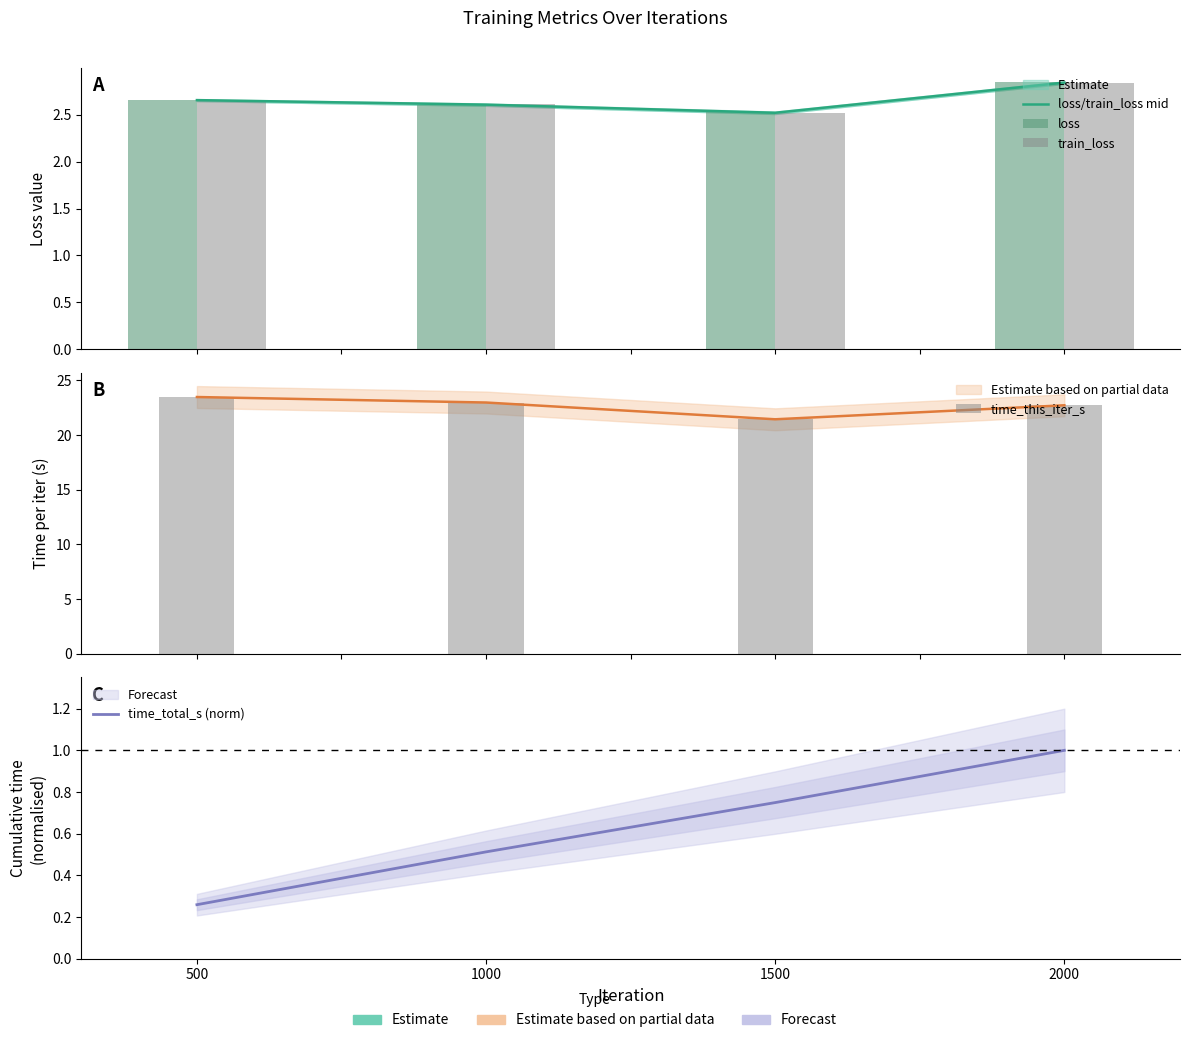

Which category has the lowest value in the loss/train_loss mid series?

1500